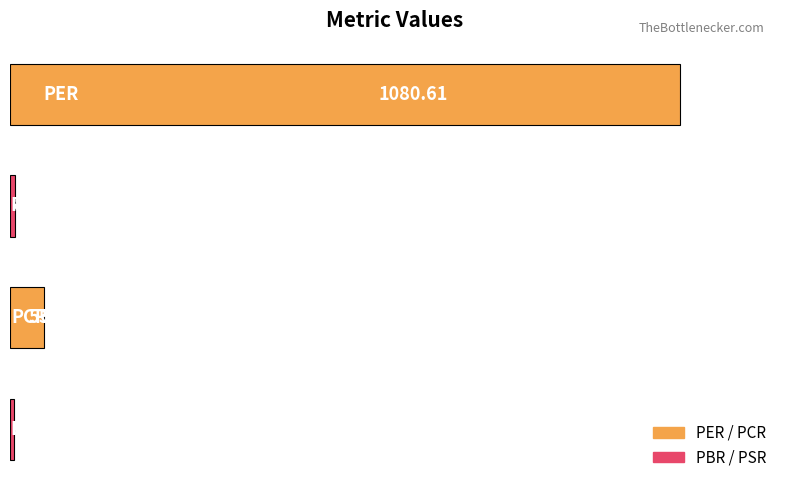

What is the difference between the maximum and second lowest values?

1072.2